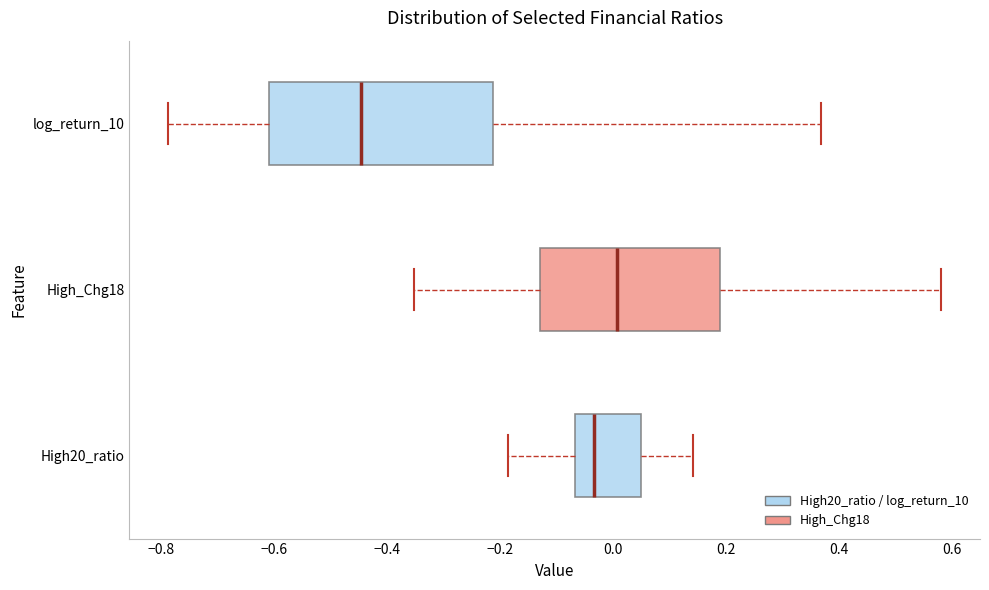

Reading bottom to top, transcribe this box plot: for each box, give where its median line is, the range the box spans, and where its two whiskers end, as read against the x-axis. The values are not printed on the chart, so give them approximately, as read against the axis.

High20_ratio: median -0.04, box -0.06 to 0.04, whiskers -0.18 to 0.14
High_Chg18: median 0.00, box -0.12 to 0.18, whiskers -0.36 to 0.58
log_return_10: median -0.44, box -0.60 to -0.22, whiskers -0.78 to 0.36